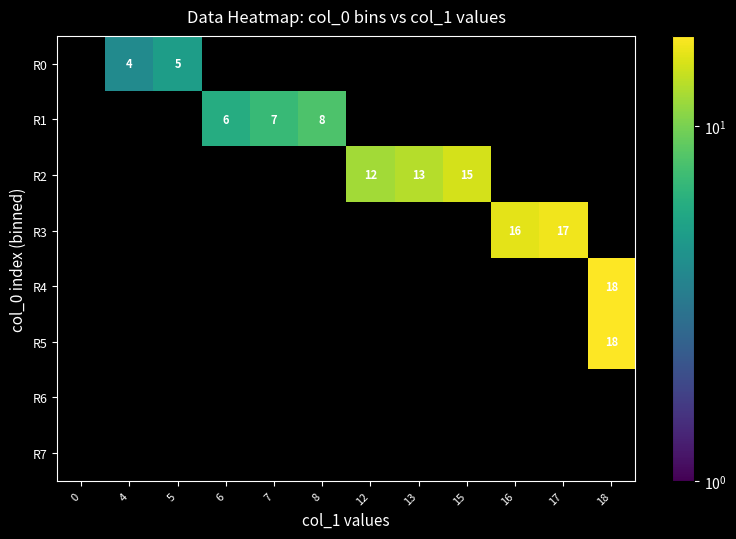

What is the minimum value shown in the chart?

4.0